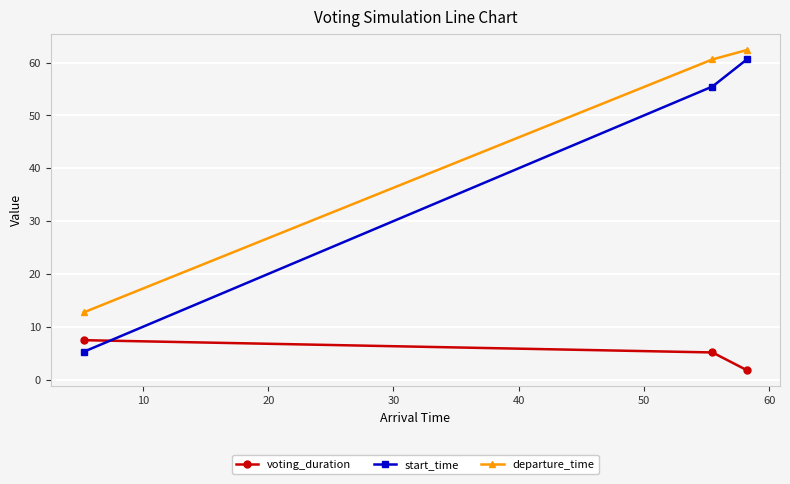

Which series has the widest spread of values?

start_time